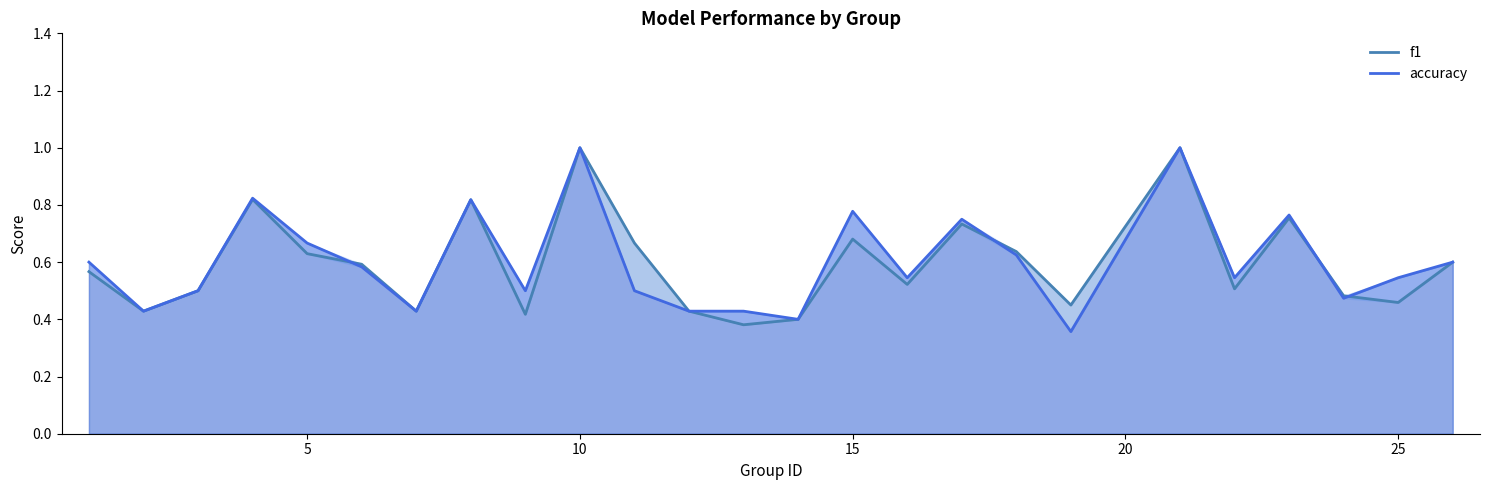

What are all the series names shown in the legend?

f1, accuracy